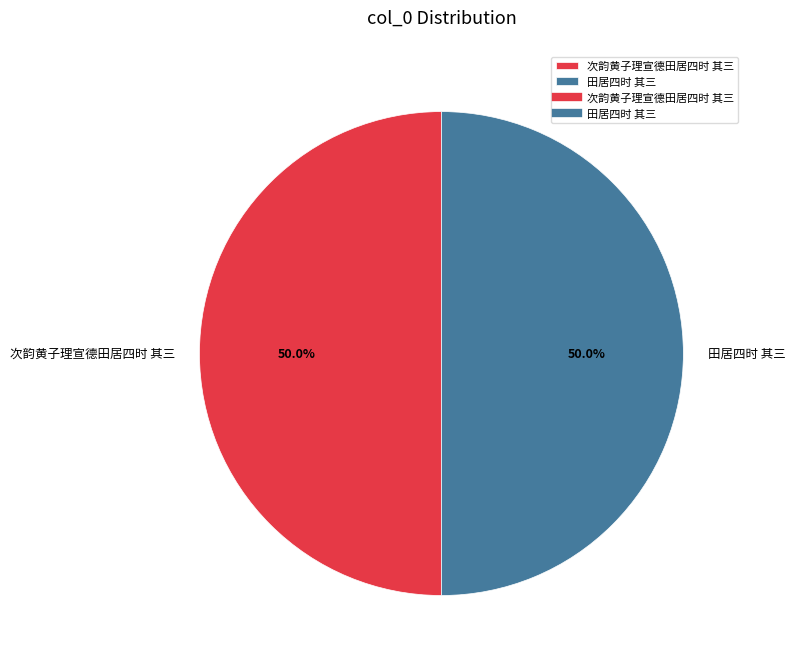

To the nearest percent, what percentage of the pie is 田居四时 其三?

50%